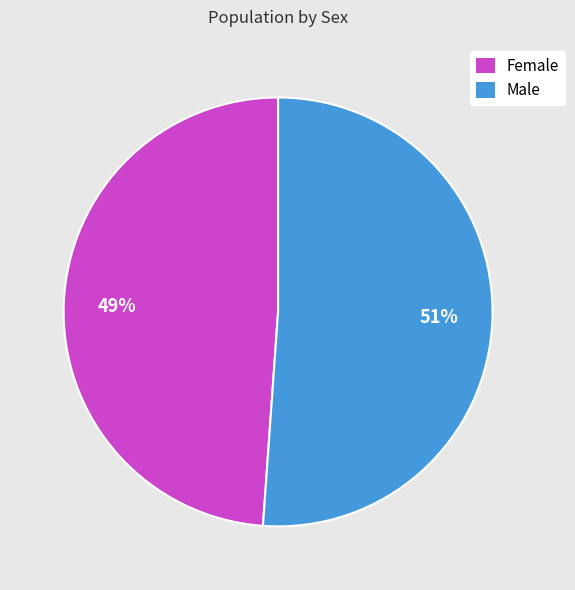

Which category accounts for the majority?

Male